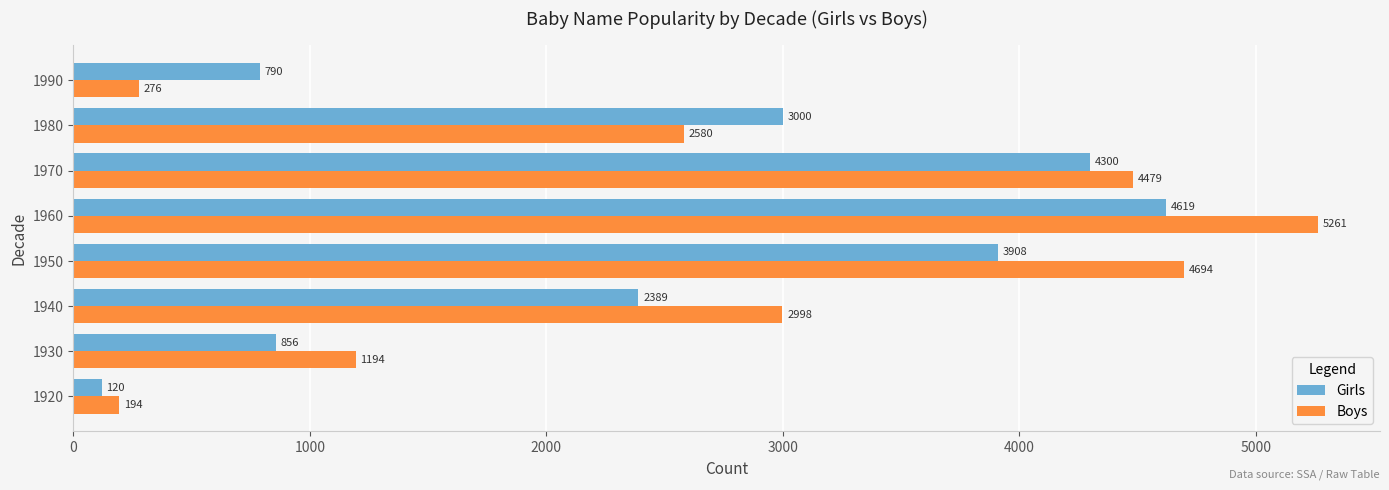

List the series in order of their overall mean, lowest first.

Girls, Boys